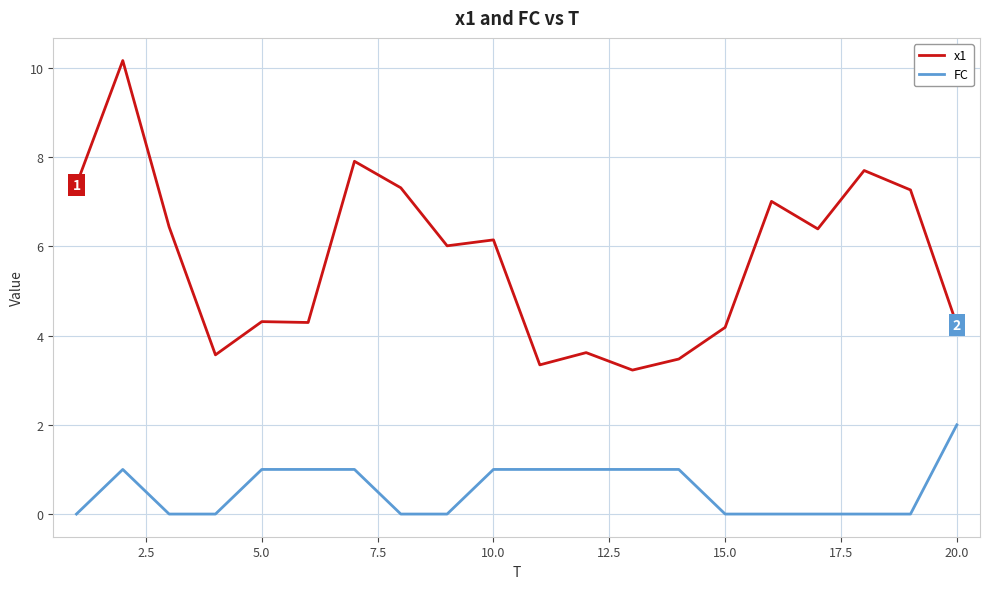

List the series in order of their peak value, lowest first.

FC, x1